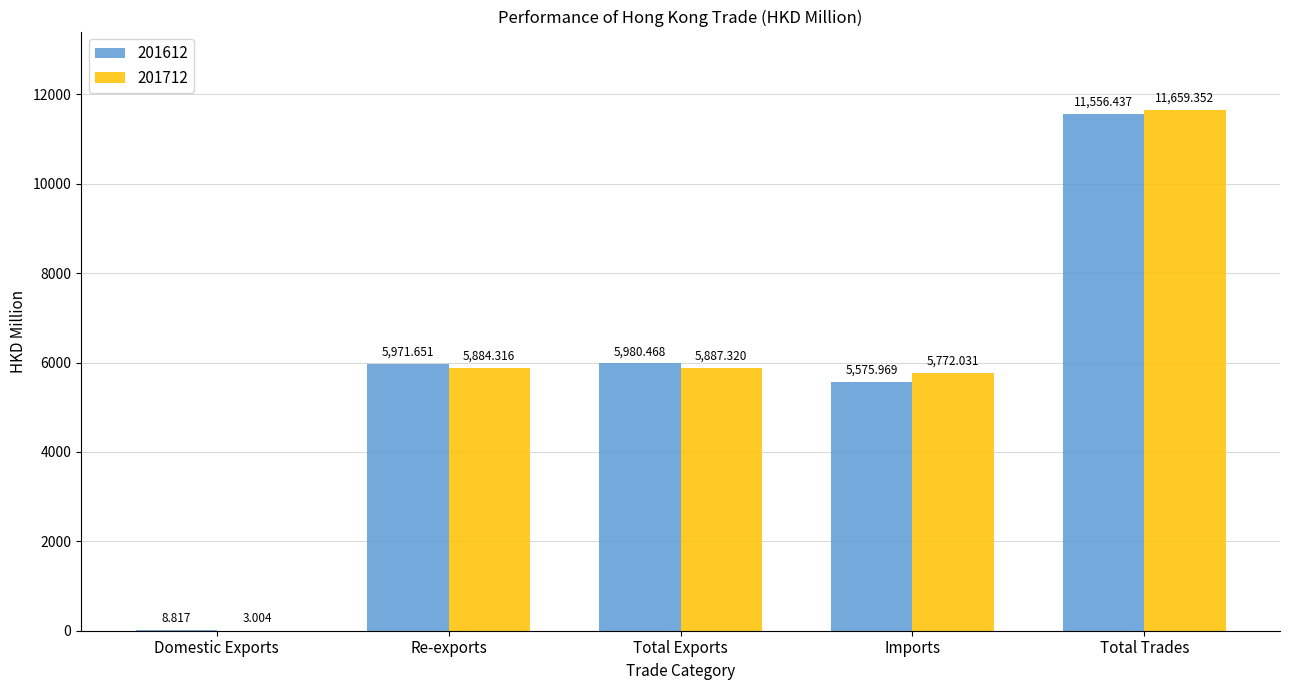

True or false: 201712 has a value of 5887.3 at Total Exports.

True